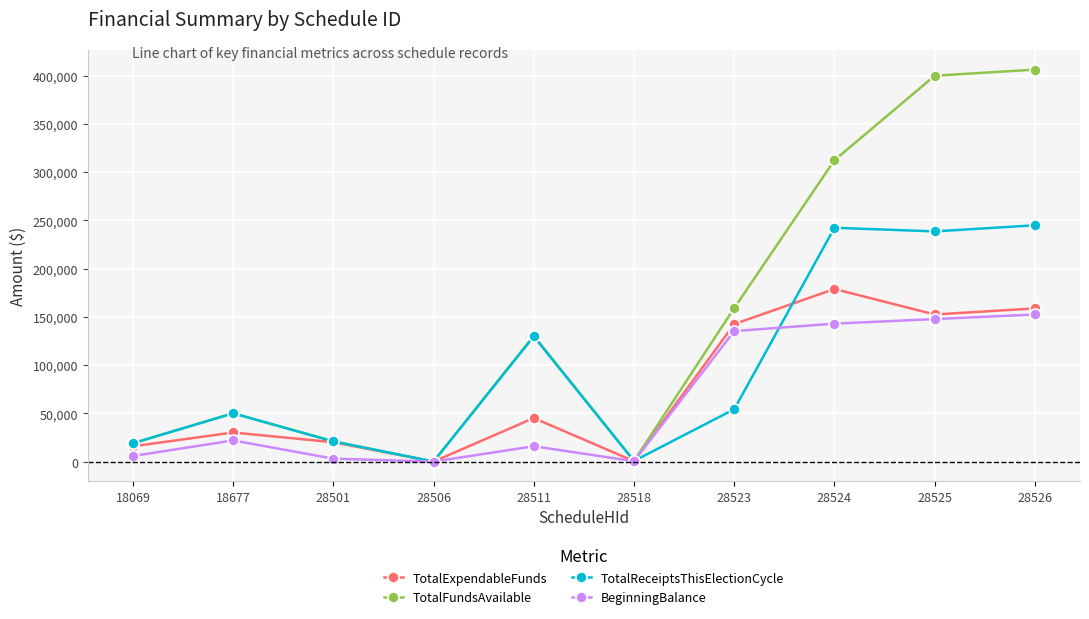

What is the maximum value for BeginningBalance?

152413.0